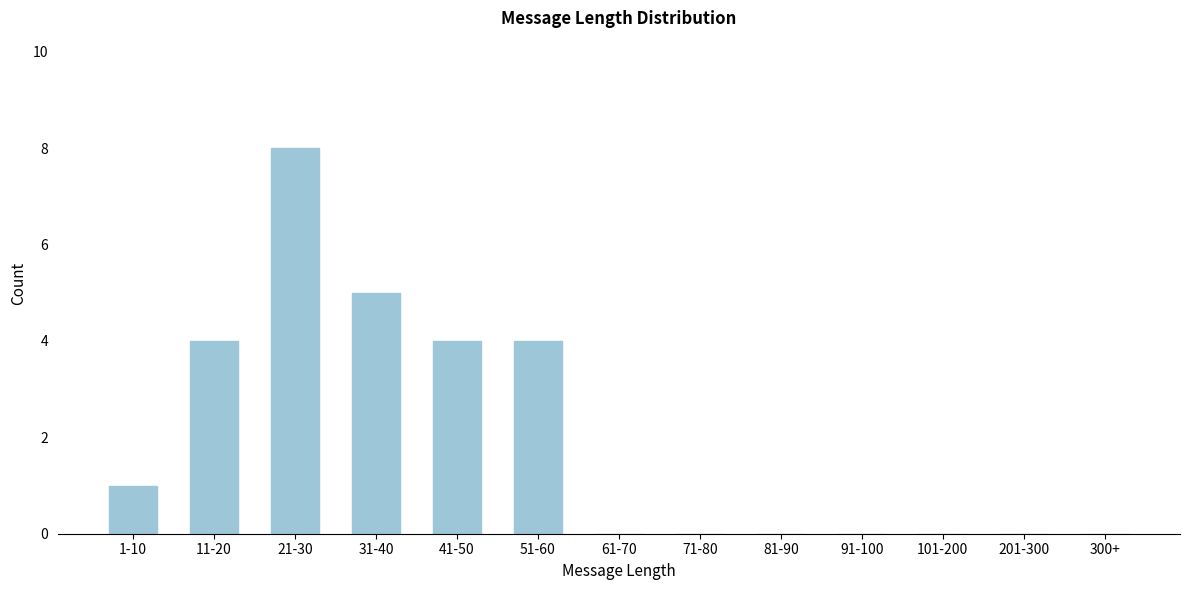

Reading left to right, what are all the values shown in this chart?

1-10=1	11-20=4	21-30=8	31-40=5	41-50=4	51-60=4	61-70=0	71-80=0	81-90=0	91-100=0	101-200=0	201-300=0	300+=0